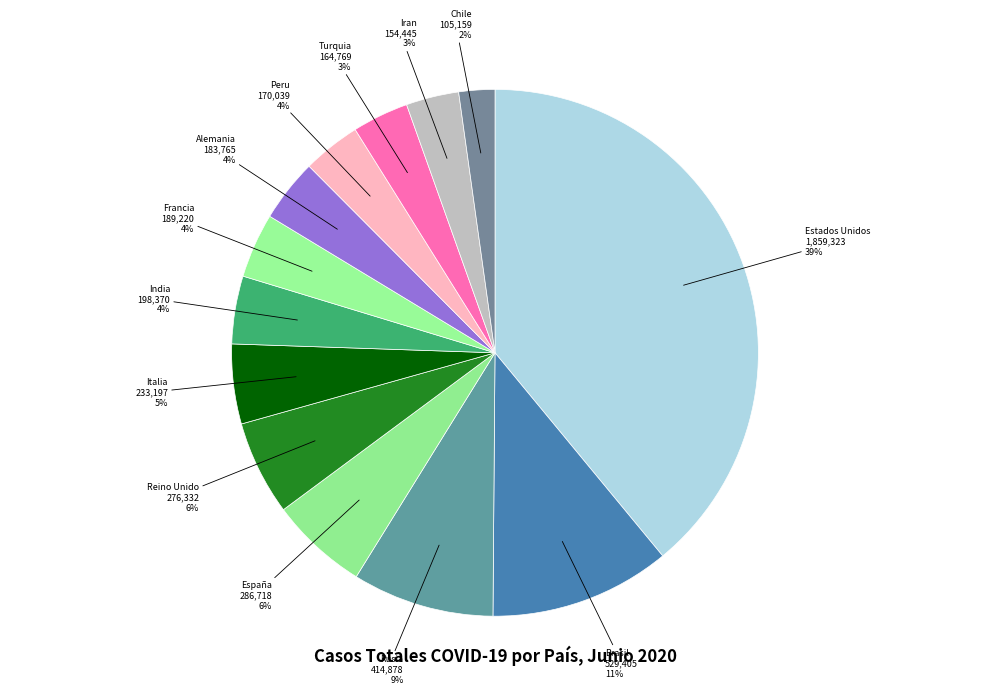

To the nearest percent, what portion does Turquia represent?

3%